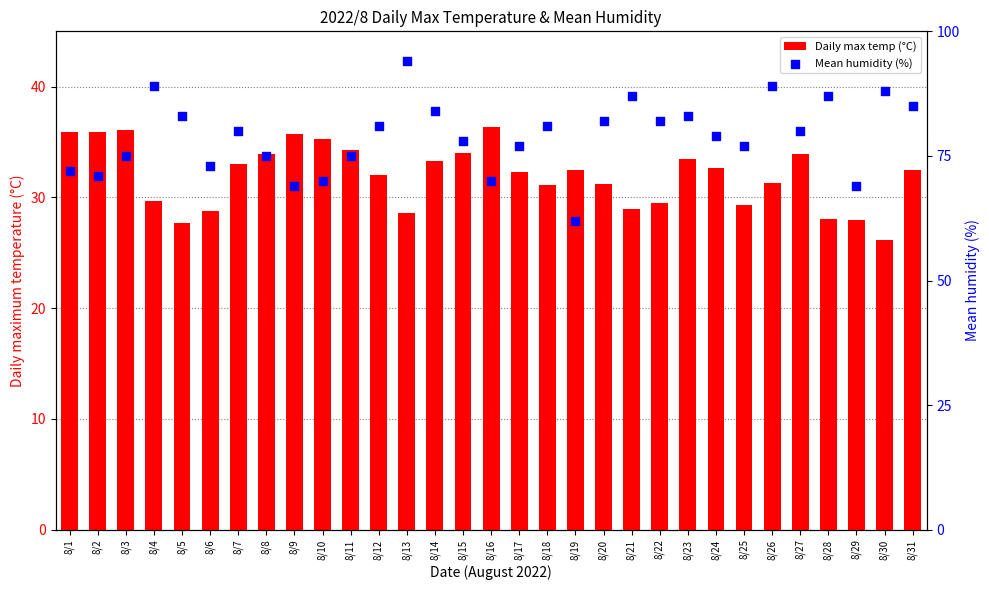

Which series contains the lowest Y value?

Daily max temp (°C)